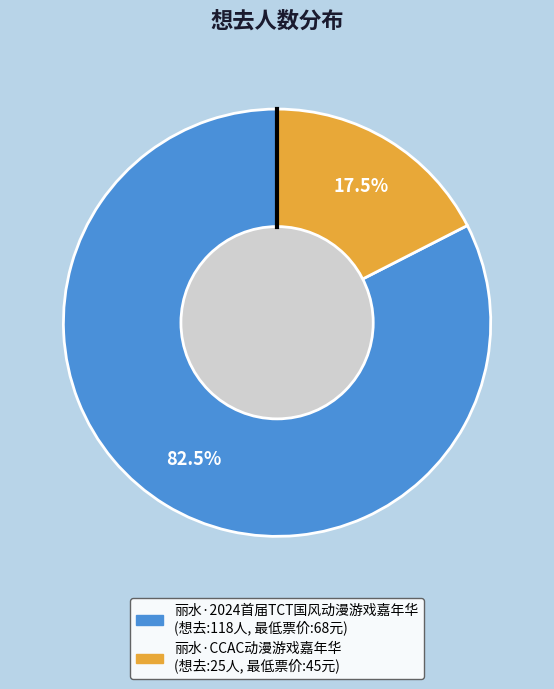

Rank the categories by value from lowest to highest.

丽水·CCAC动漫游戏嘉年华, 丽水·2024首届TCT国风动漫游戏嘉年华